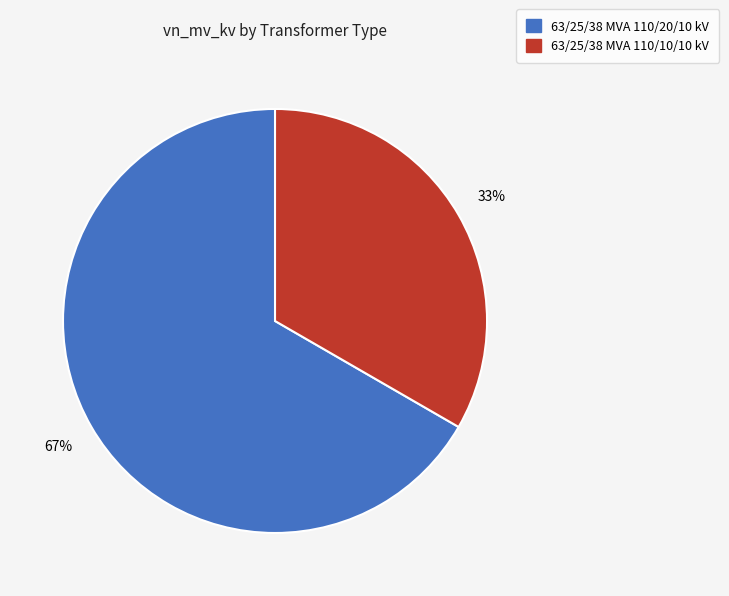

How many segments does this pie chart have?

2